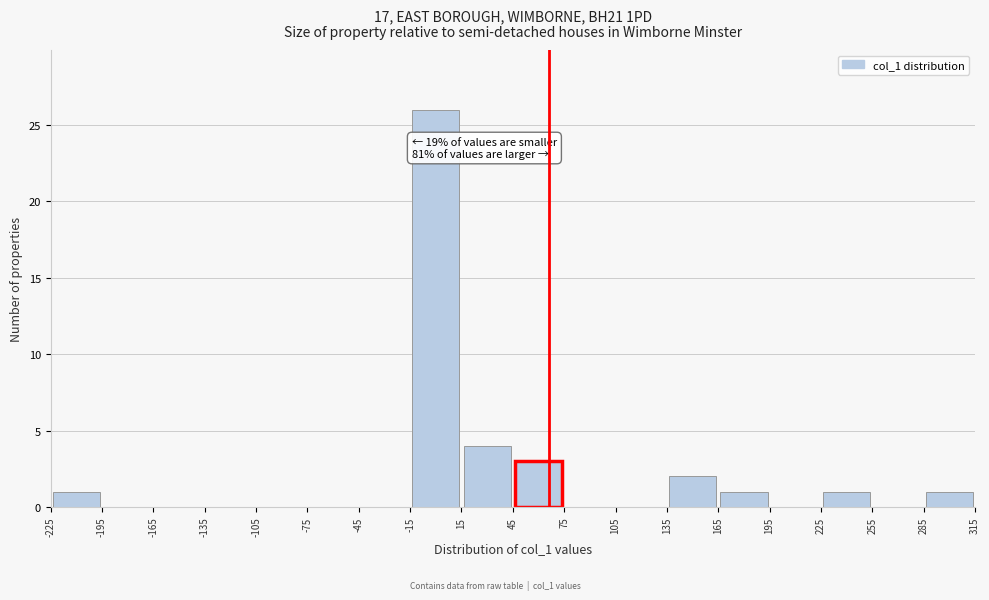

Over which range of the x-axis is the bar tallest?

-15 to 15